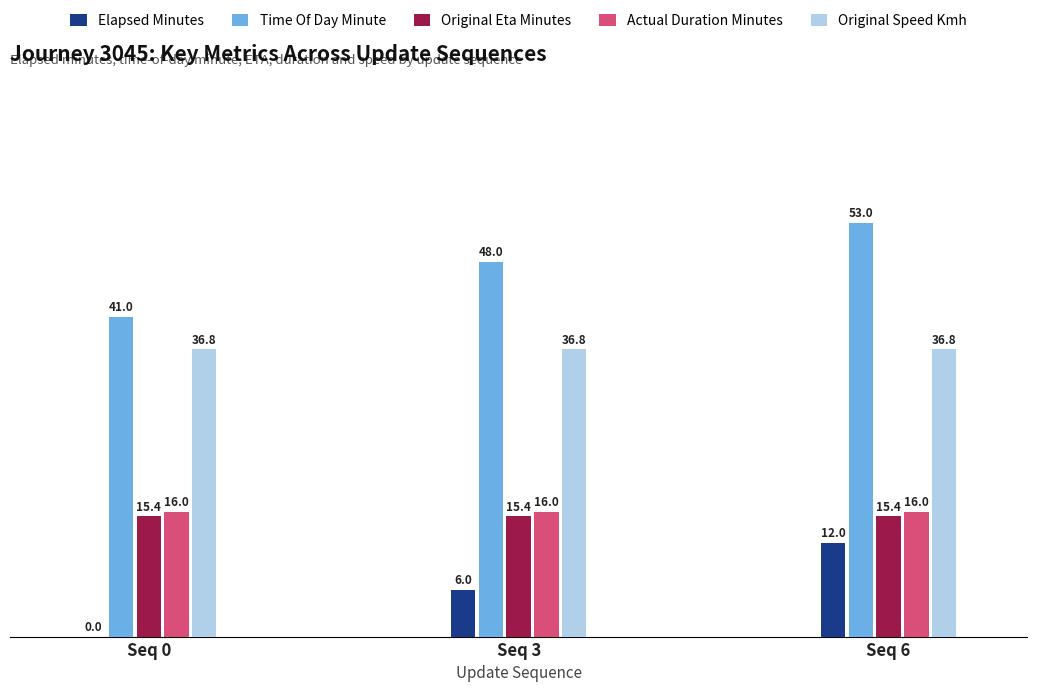

What is the greatest value displayed?

53.0